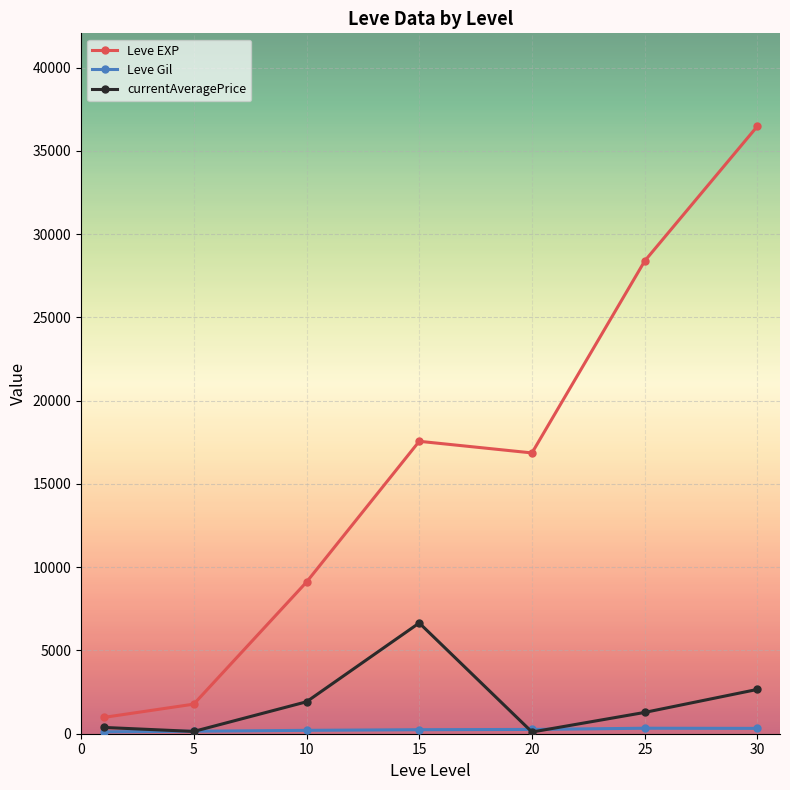

Which series has the largest total across all categories?

Leve EXP